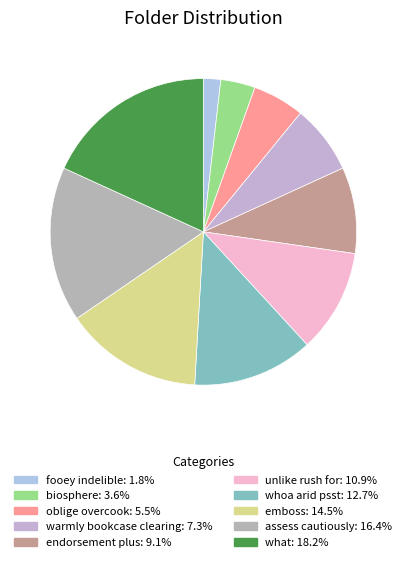

Is biosphere the majority of the pie?

No